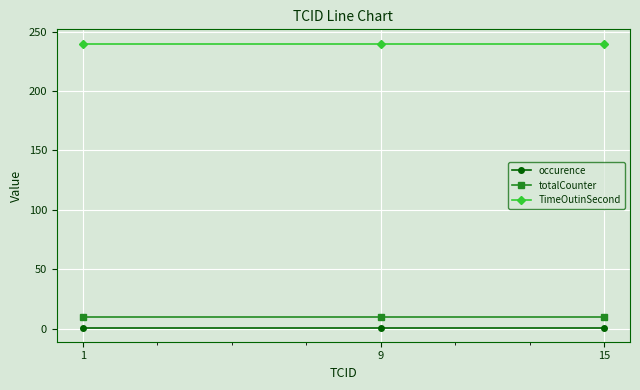

True or false: TimeOutinSecond has a value of 70 at 15.

False